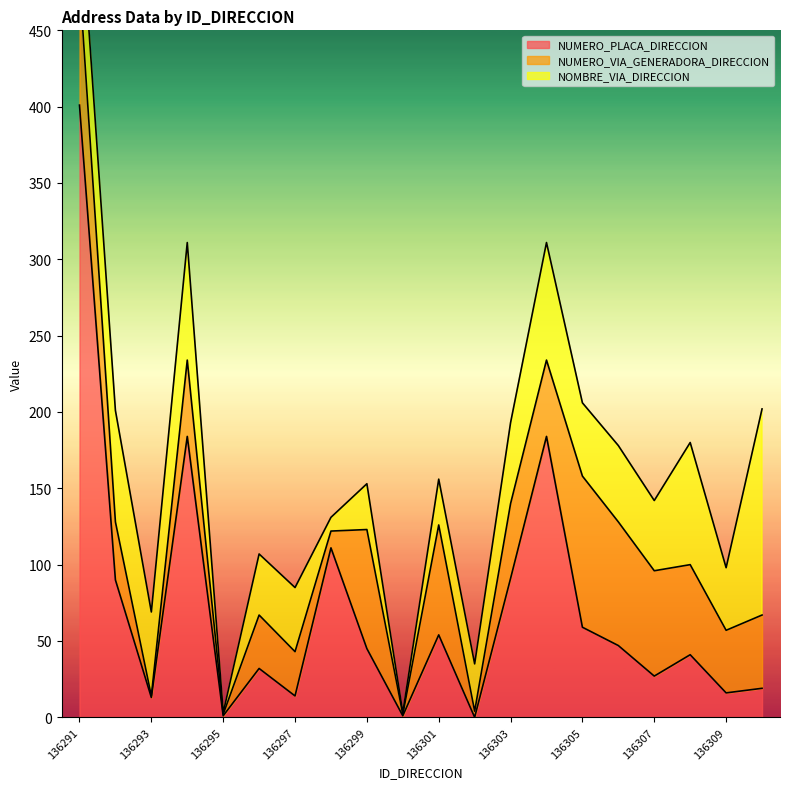

What is the maximum value for NUMERO_PLACA_DIRECCION?

401